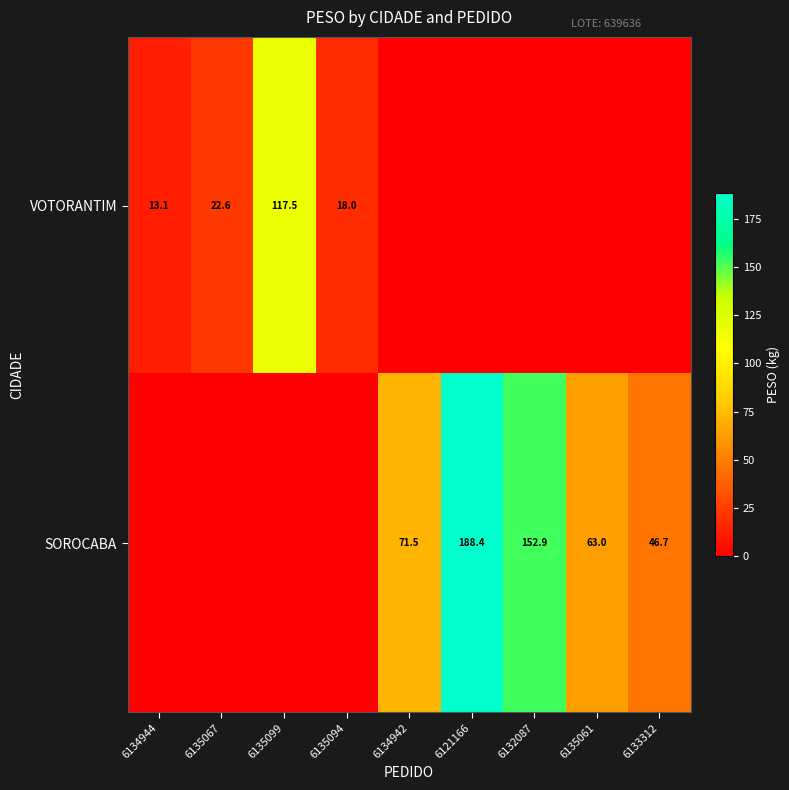

The value of SOROCABA at 6121166 is 188.4. True or false?

True